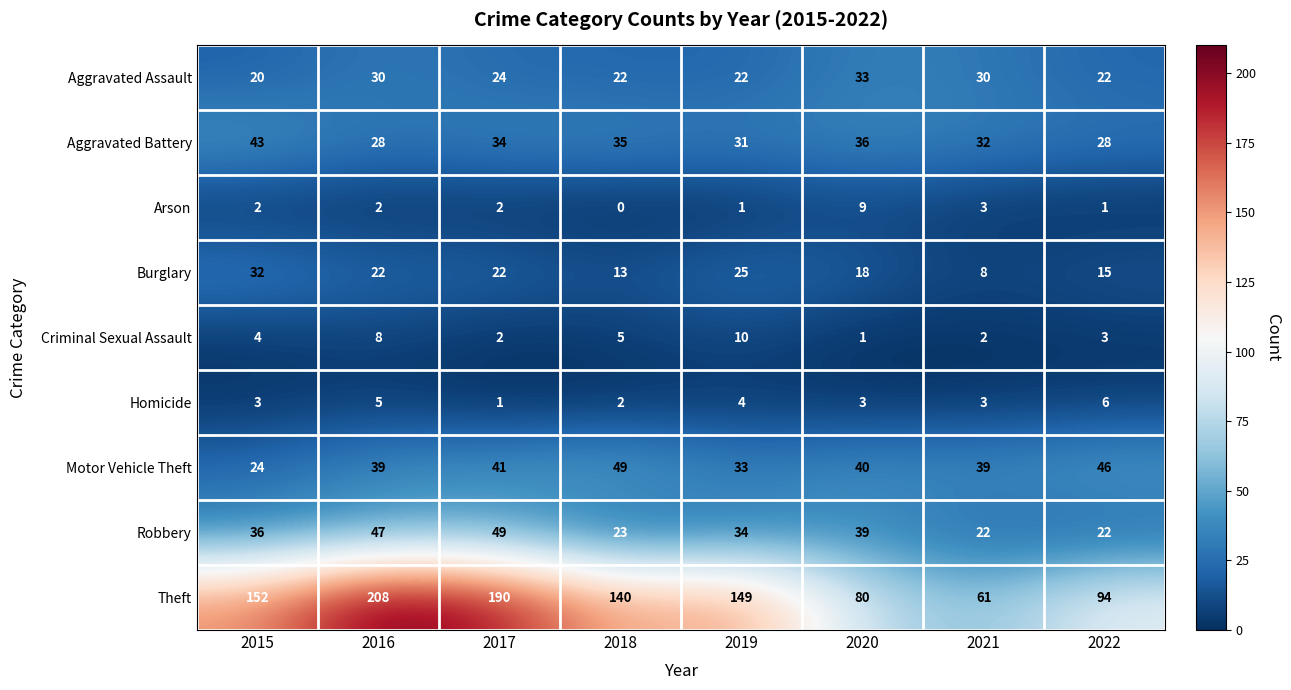

How many values in the Motor Vehicle Theft series are below 40?

4